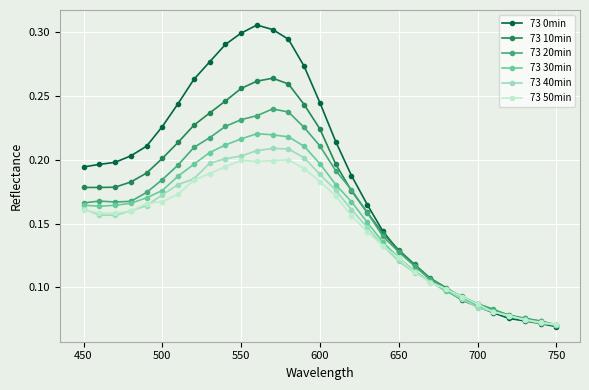

At how many categories does at least one series exceed 0?

31